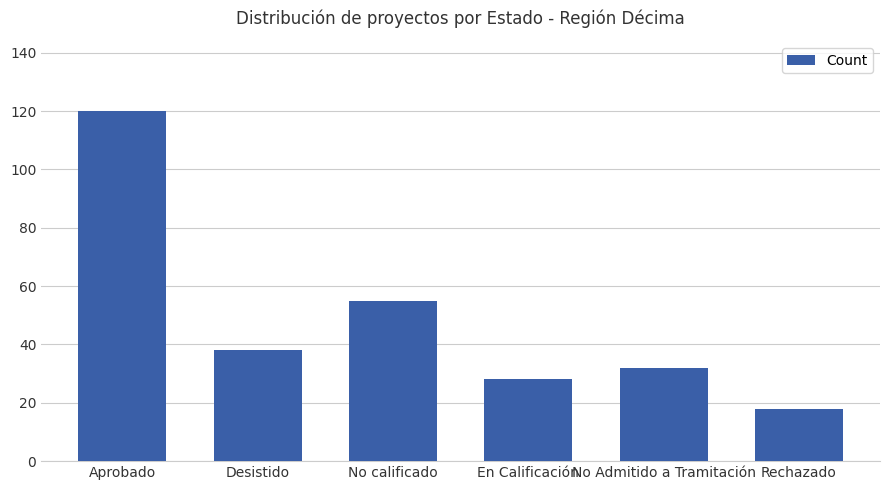

Are the bars horizontal?

No